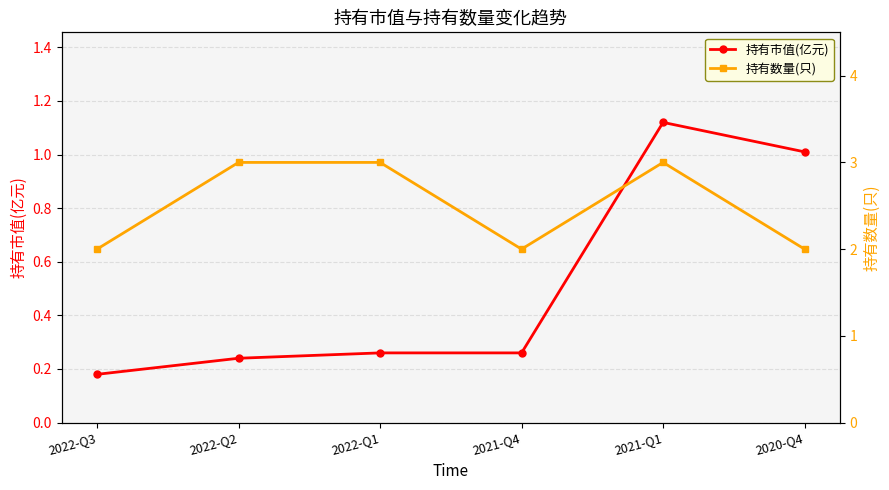

Rank the categories by 持有市值(亿元) value from lowest to highest.

2022-Q3, 2022-Q2, 2022-Q1, 2021-Q4, 2020-Q4, 2021-Q1